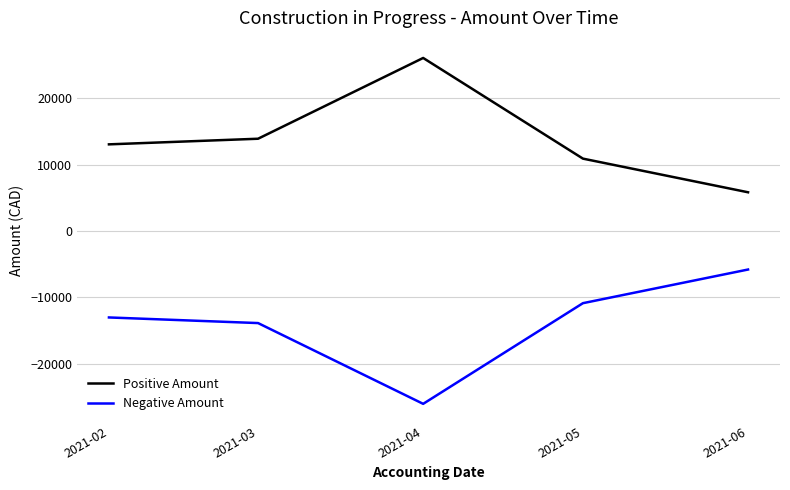

What is the lowest value of the Positive Amount series?

5821.8